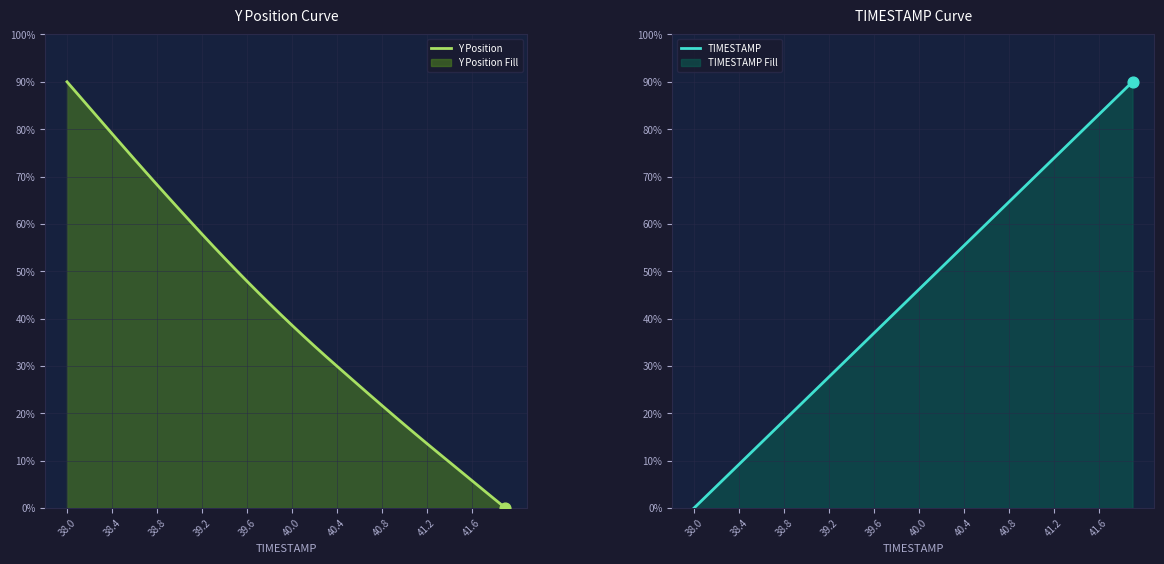

What are all the series names shown in the legend?

Y Position, TIMESTAMP